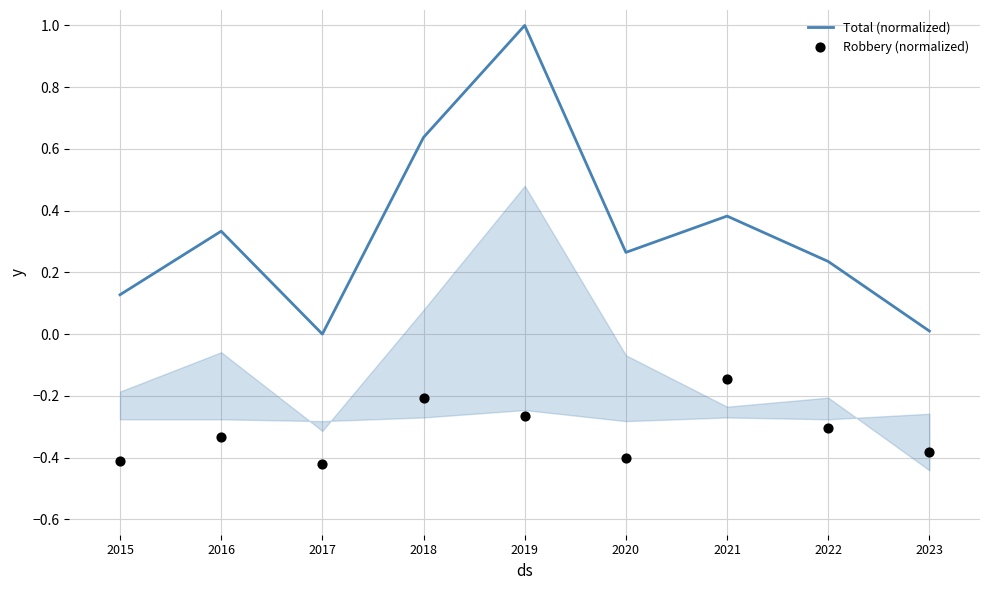

Which series has the largest total across all categories?

Total (normalized)